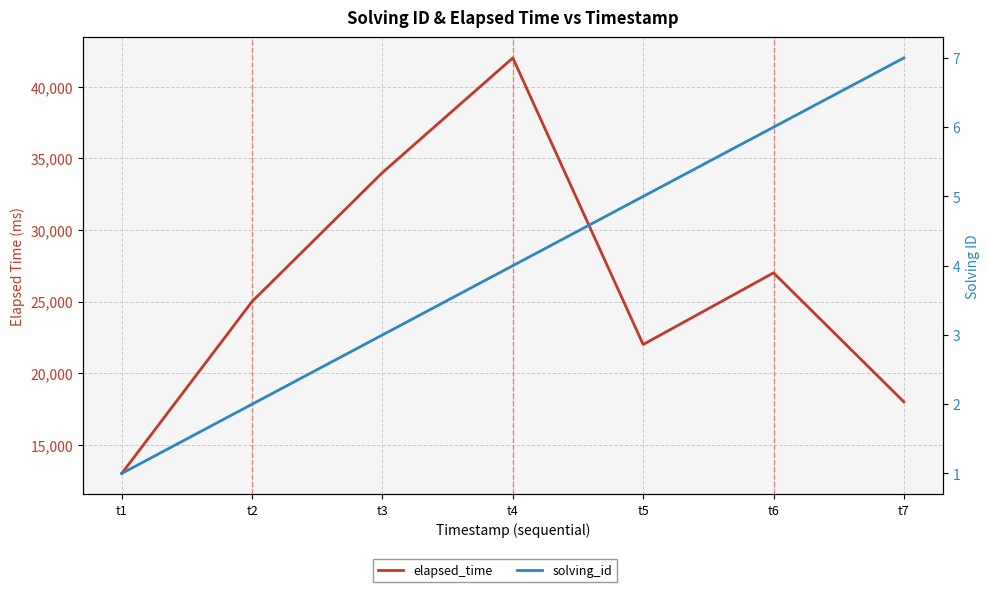

True or false: solving_id has a value of 7 at t7.

True